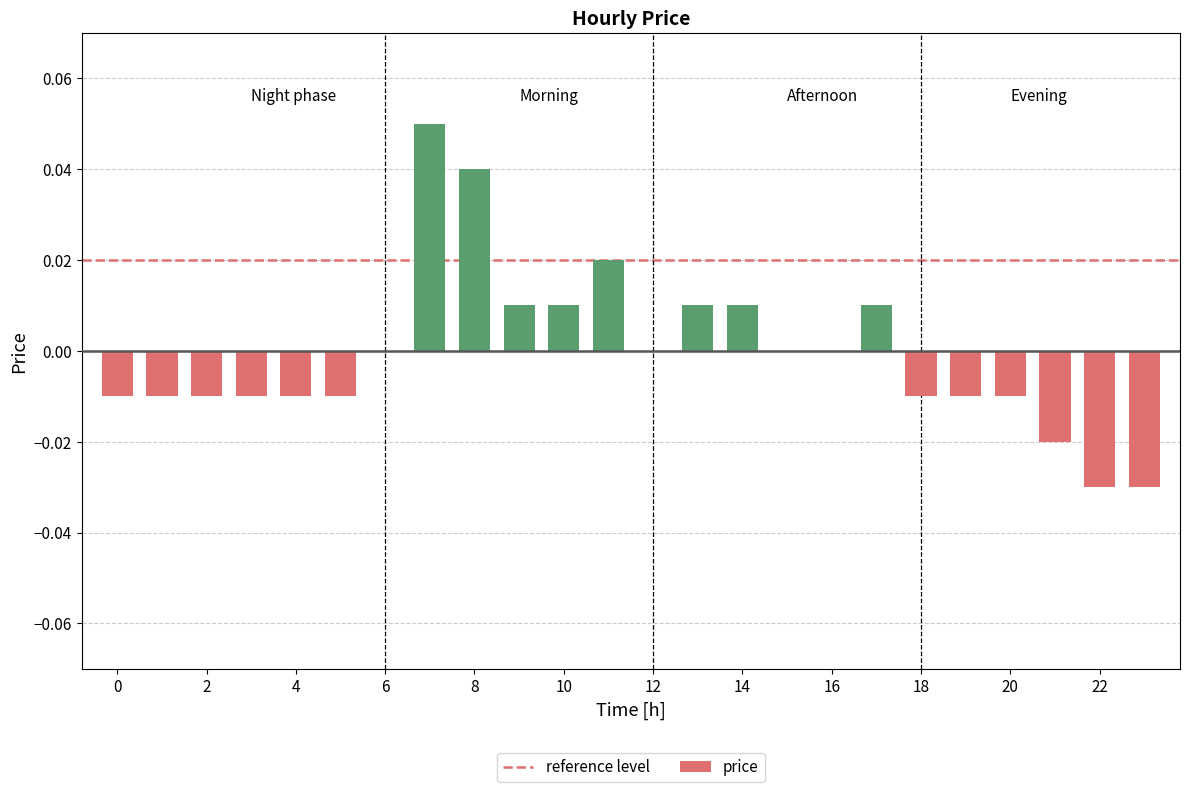

What is the difference between the maximum and second lowest values?

0.1